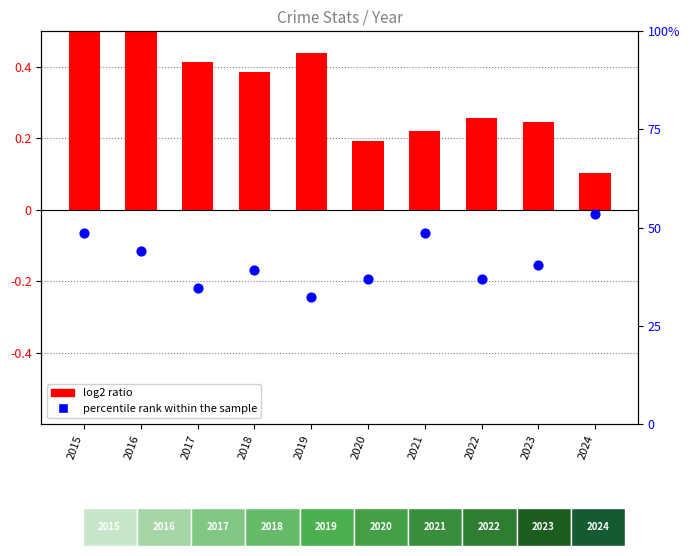

At which category is the sum across all series the highest?

2015